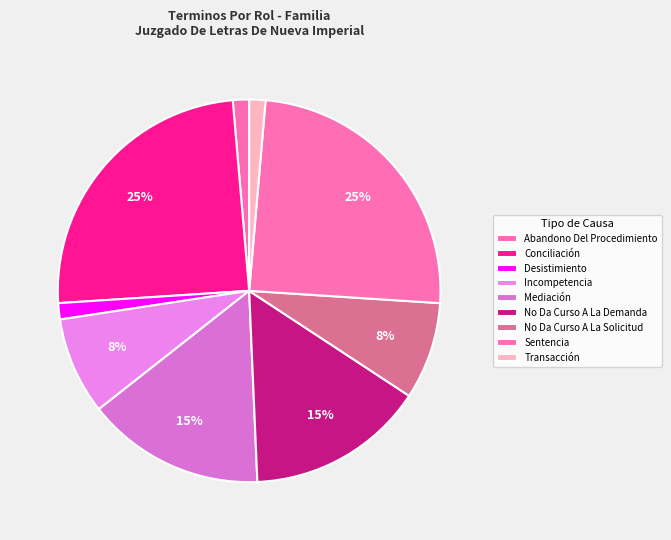

What portion of the pie excludes No Da Curso A La Solicitud?

91.8%